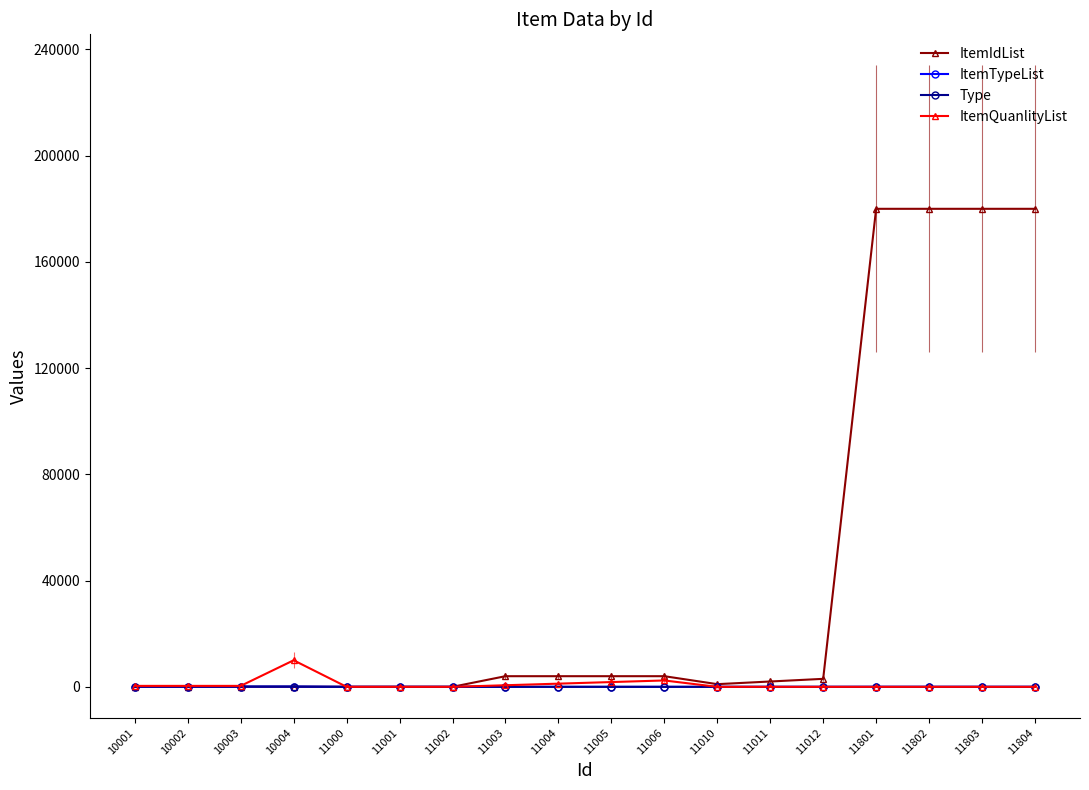

True or false: ItemTypeList has more than 1 interior local peaks.

False